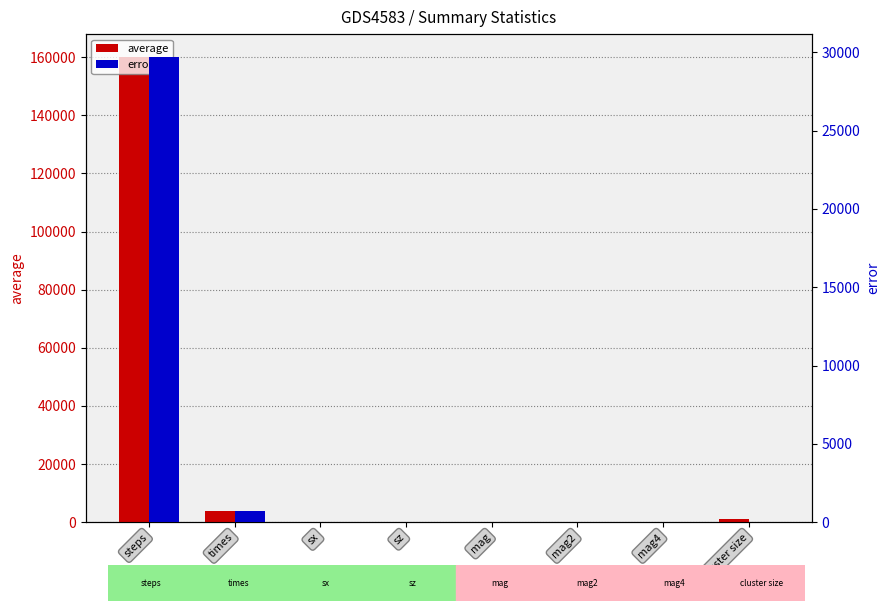

Reading right to left, extract all data points from this chart.

average: 1000.0	1.0	1.0	-0.0	1.0	0.0	3899.5	159922.0
error: 0.0	0.0	0.0	0.0	0.0	0.0	723.1	29680.2